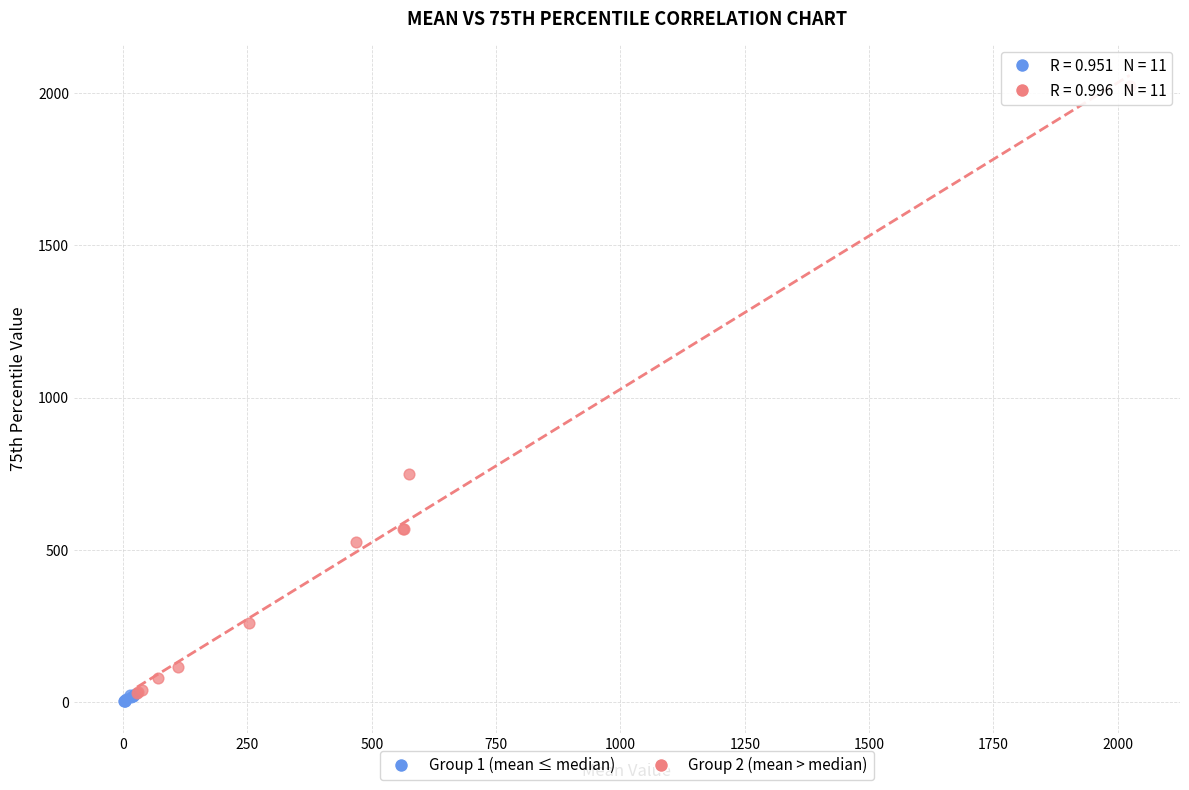

Which series reaches the maximum Y coordinate?

Group 2 (mean > median)